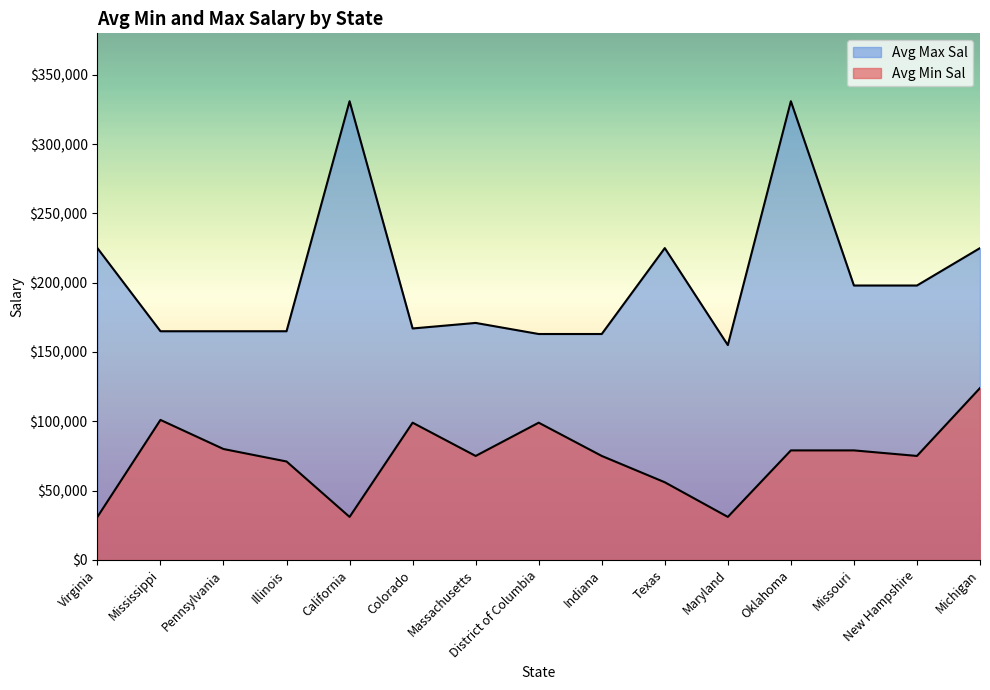

The value of Avg Max Sal at Massachusetts is 171000. True or false?

True